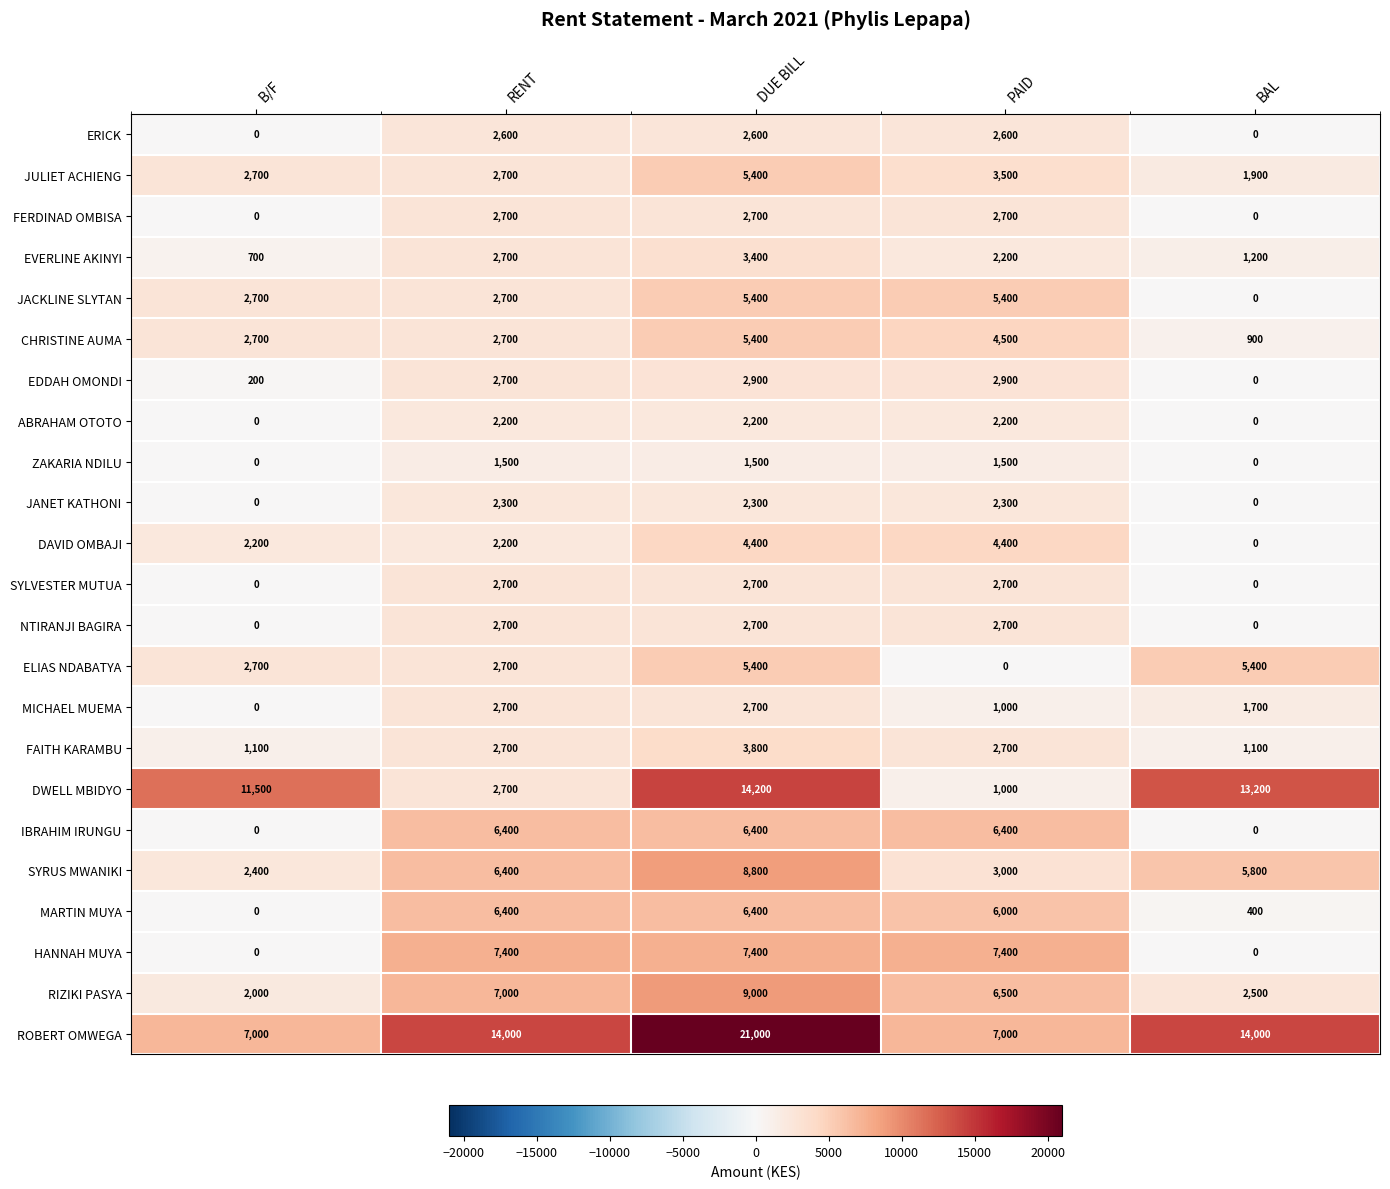

What is the total value across all series at RENT?

90800